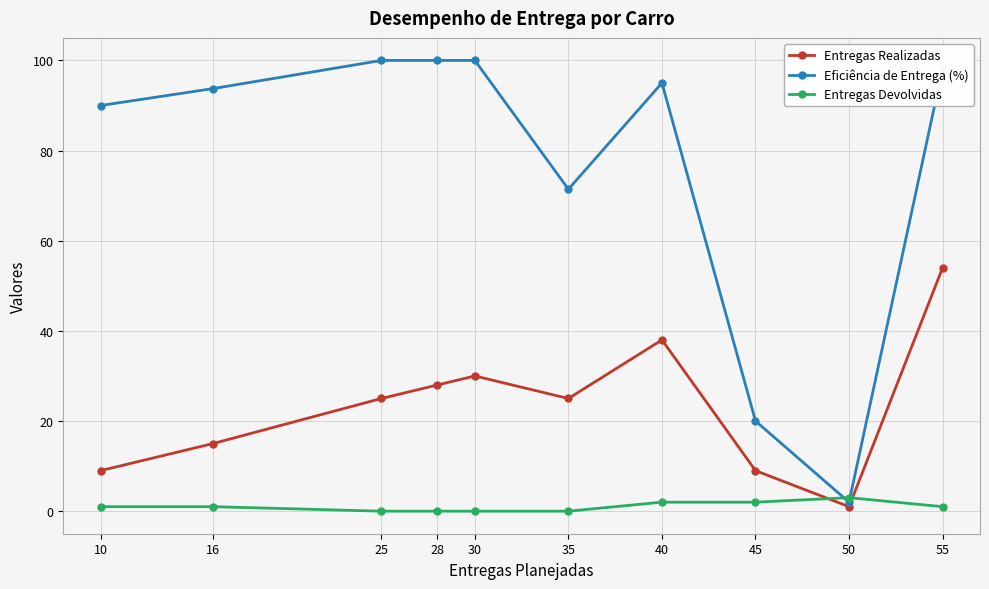

True or false: Eficiência de Entrega (%) and Entregas Realizadas intersect in this chart.

False